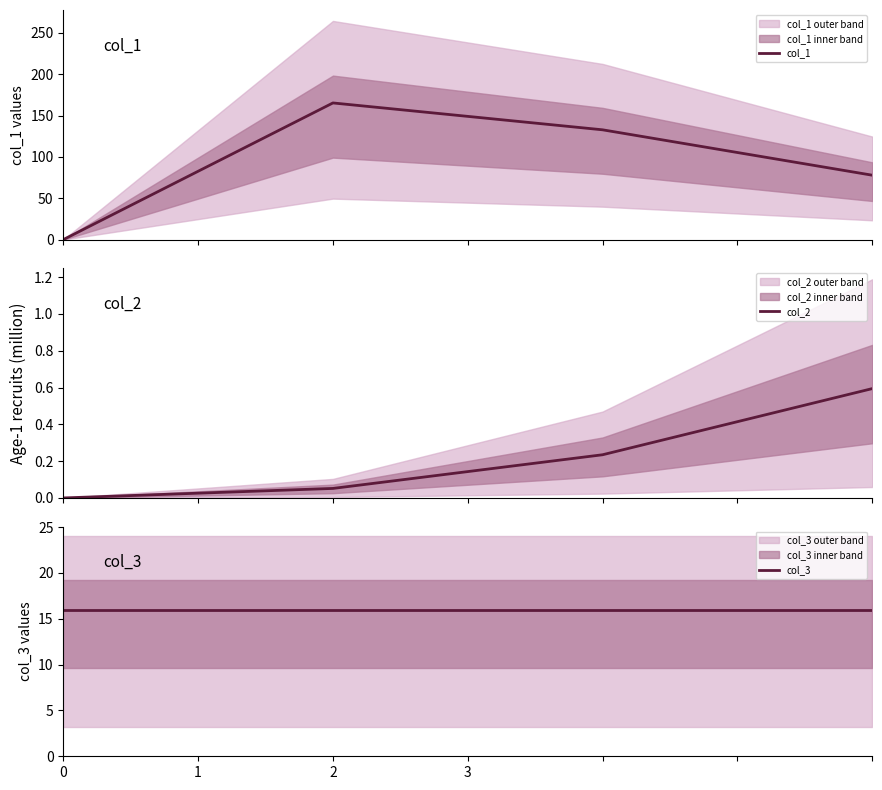

Read the col_3 value at 0.

16.0